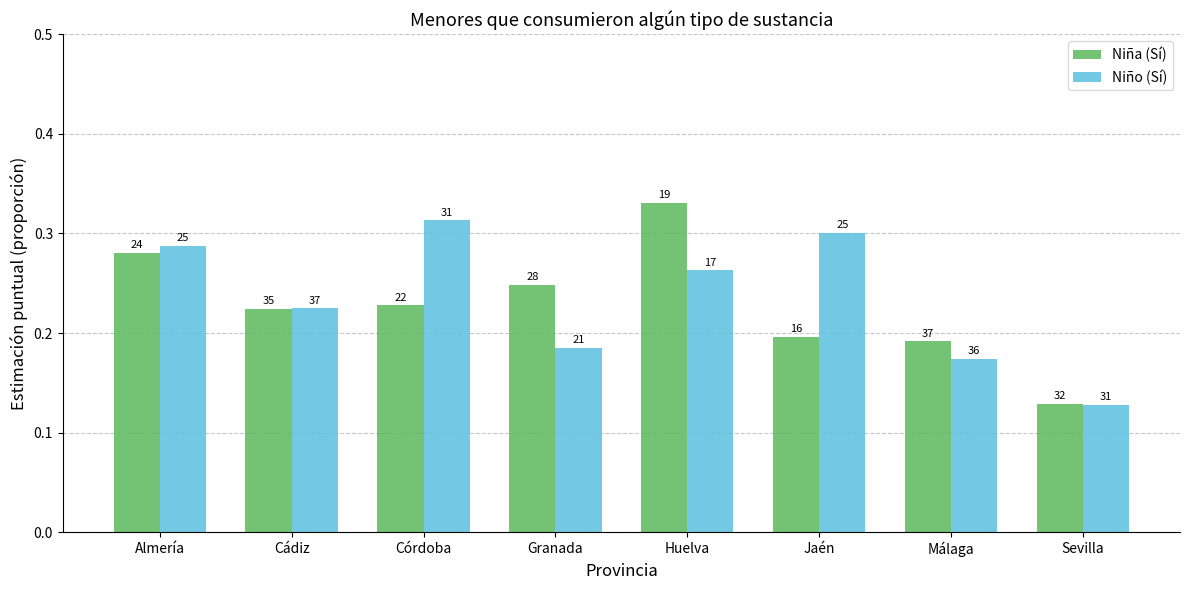

What is the difference between the maximum and minimum values in the Niño (Sí) series?

0.2